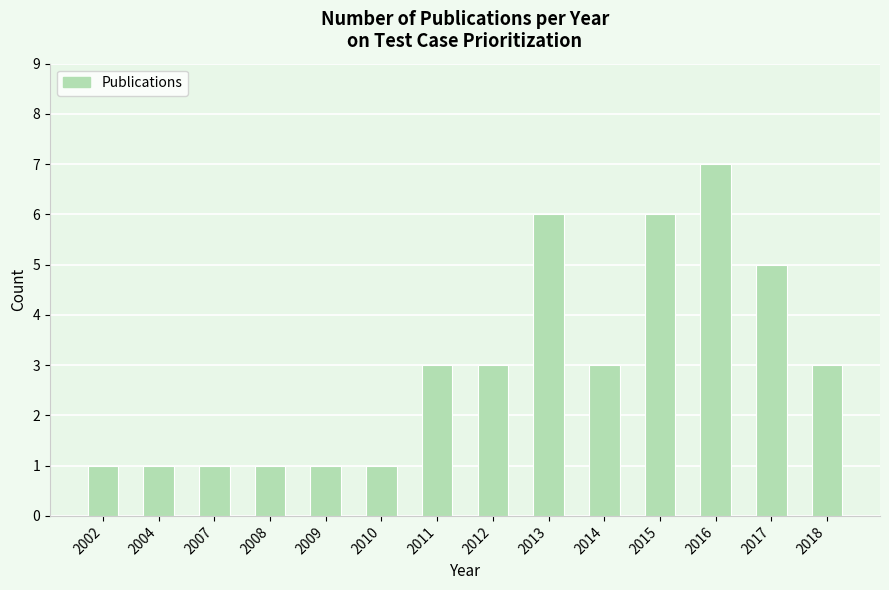

What is the difference between the maximum and second lowest values?

6